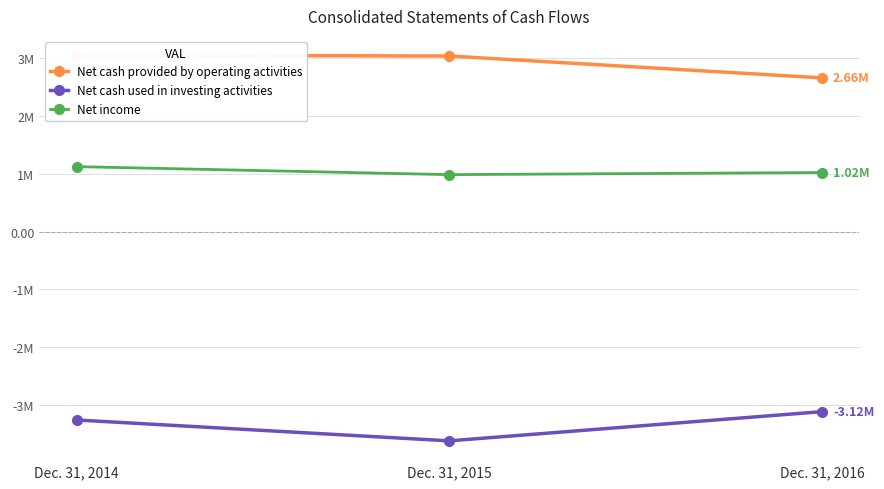

The Net income series shows 1.0 at Dec. 31, 2015. True or false?

True